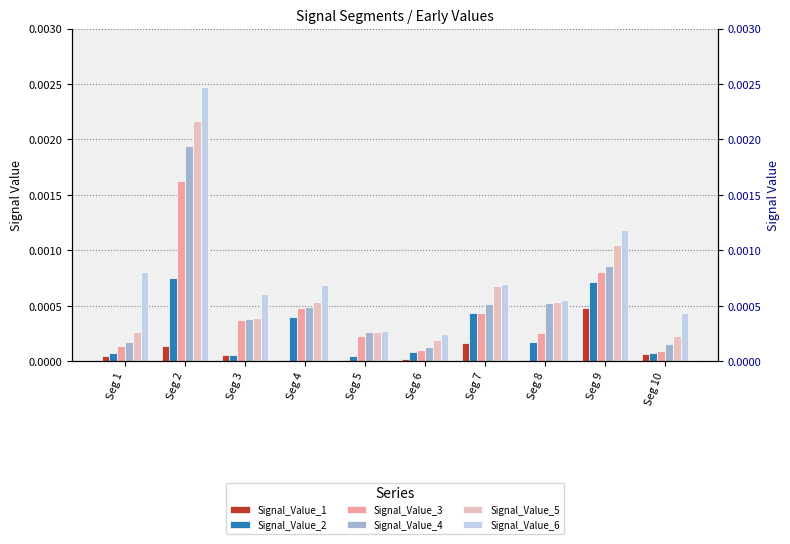

Is it true that Signal_Value_5 equals 0.0 at Seg 1?

True